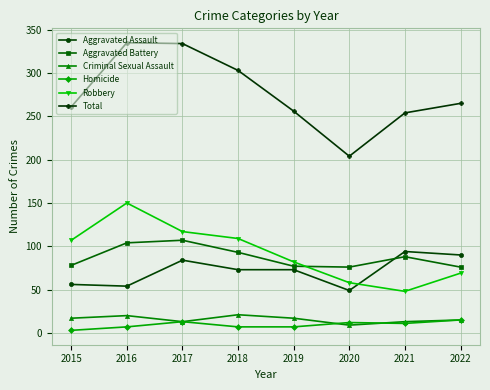

What is the difference between the Homicide values at 2016 and 2021?

4